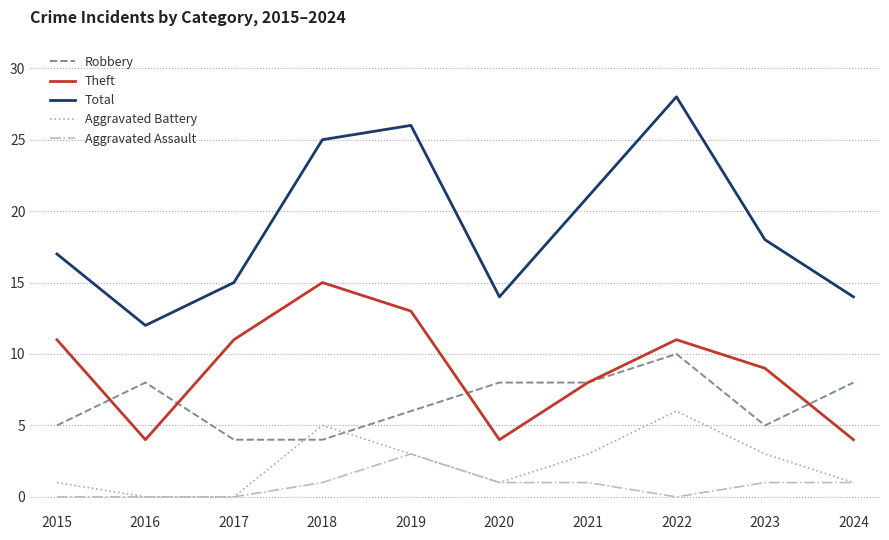

At which category is the sum across all series the highest?

2022